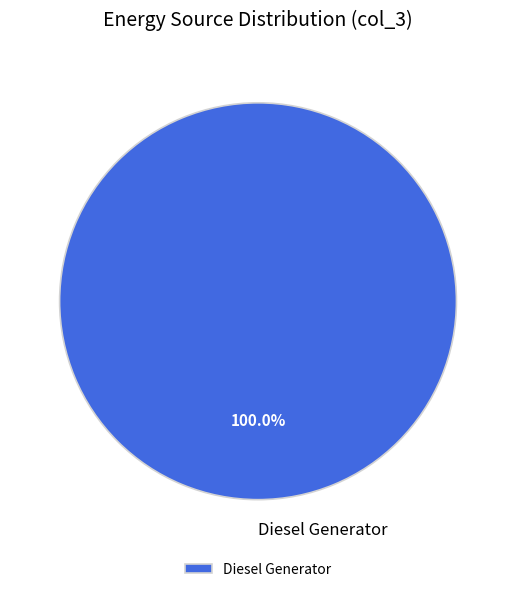

Rank the categories by value from lowest to highest.

Diesel Generator